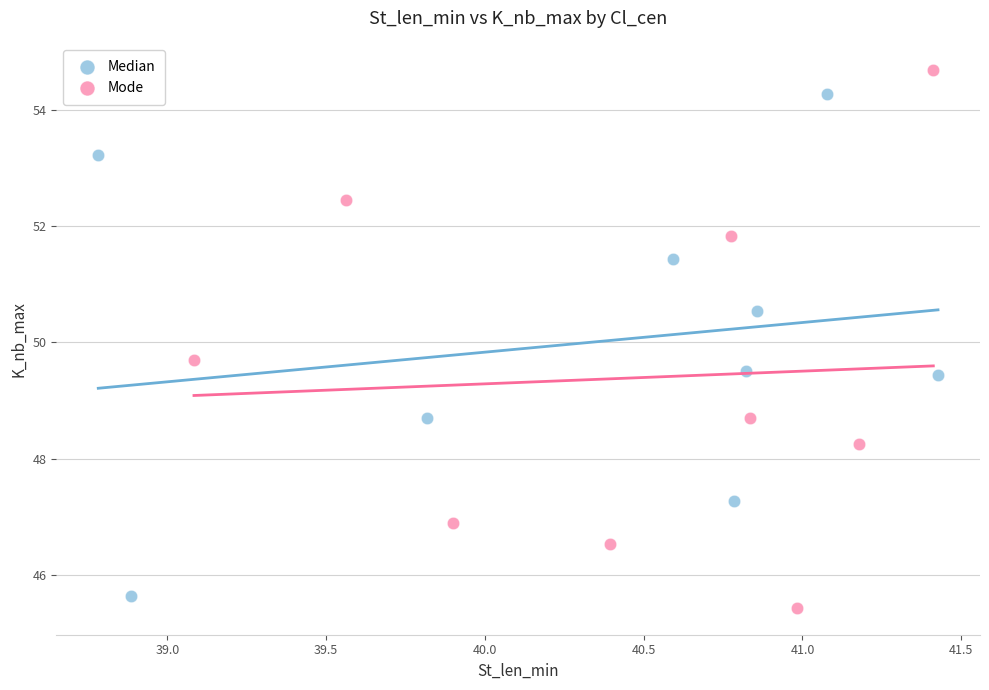

Which series contains the highest Y value?

Mode